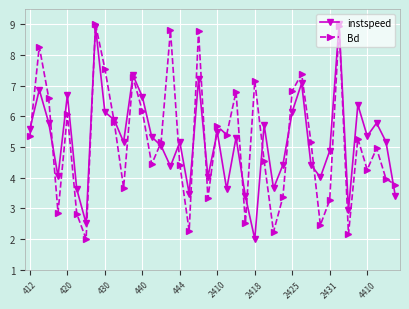

What is the value of the Bd point at the 40th from the left?

3.8